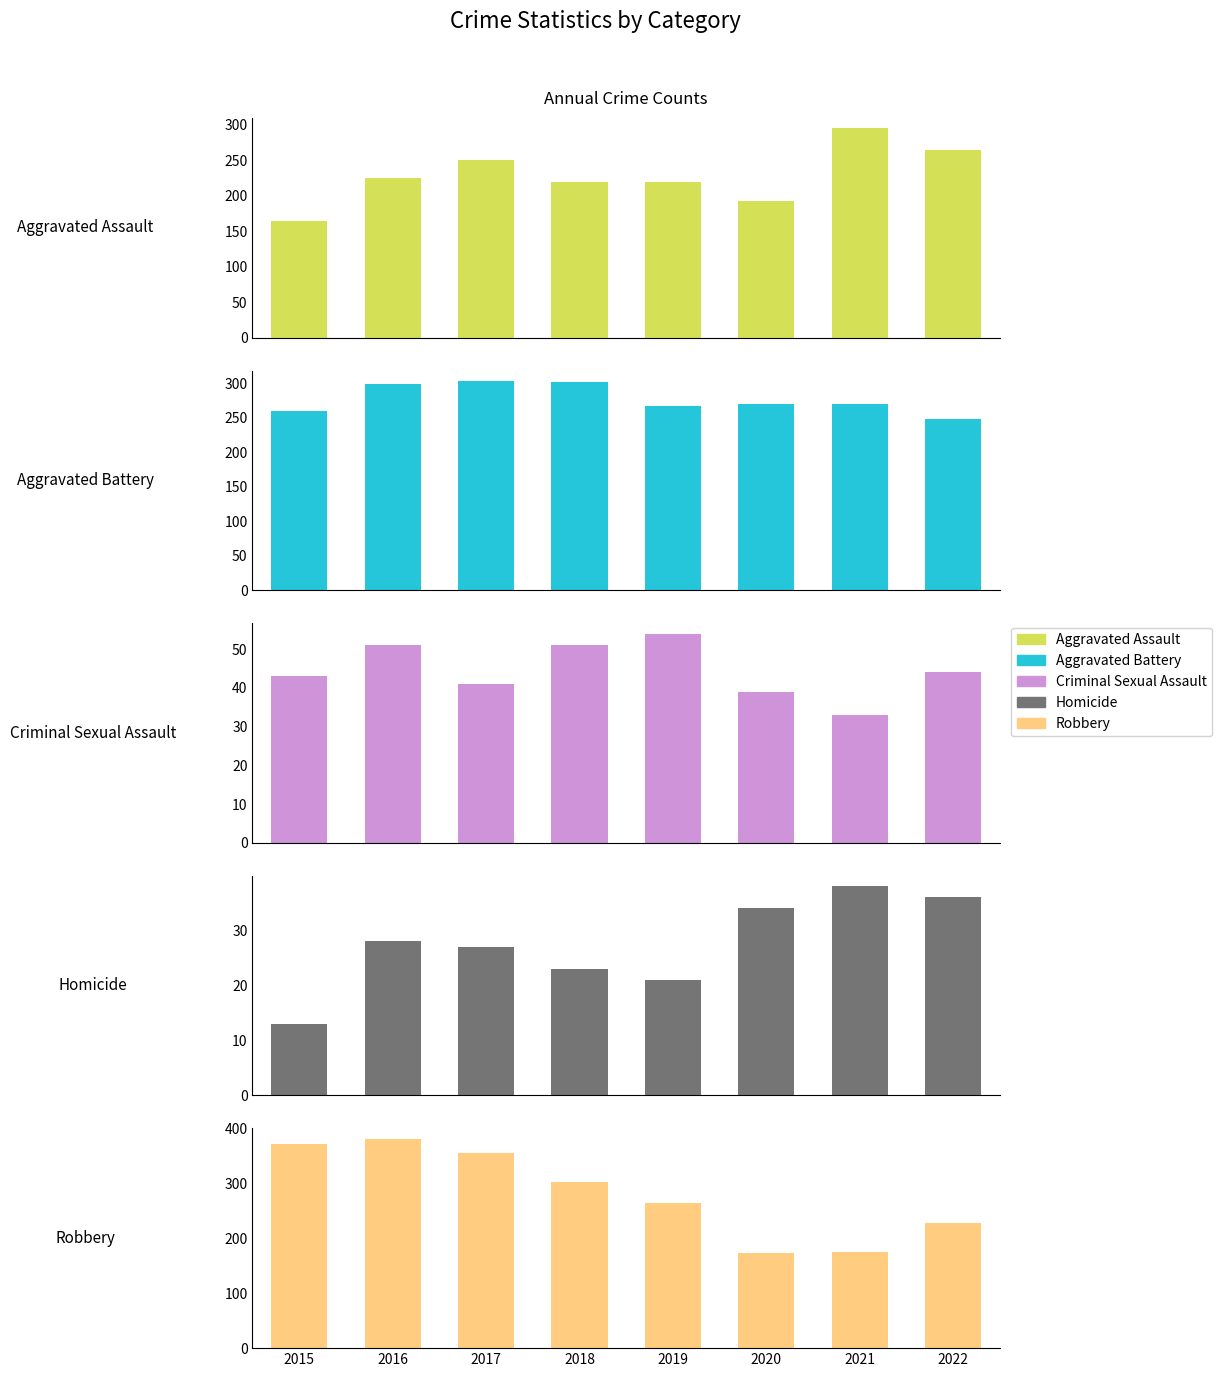

Which series has the largest total across all categories?

Robbery